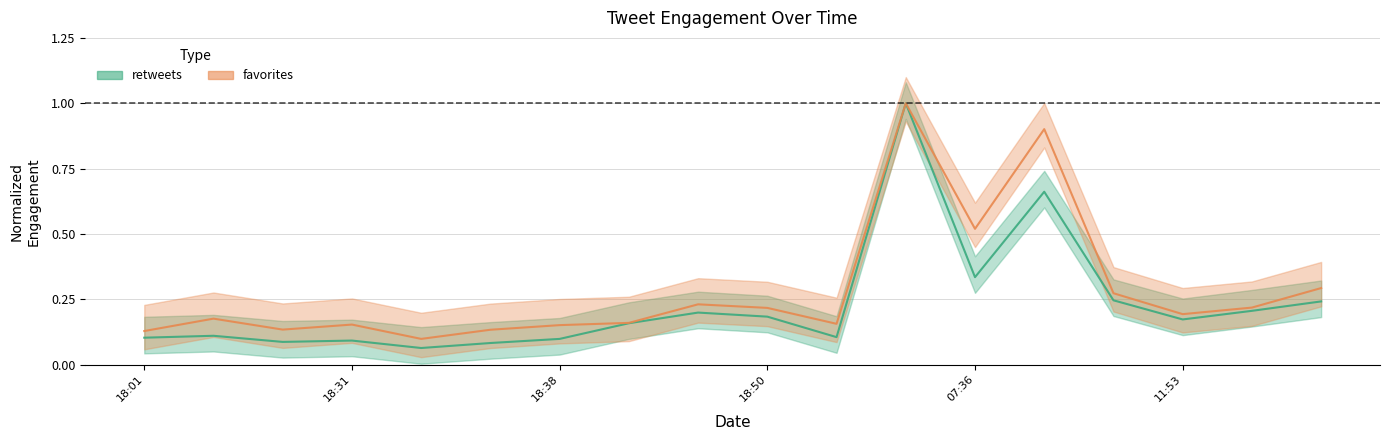

List the series in order of their peak value, lowest first.

retweets, favorites